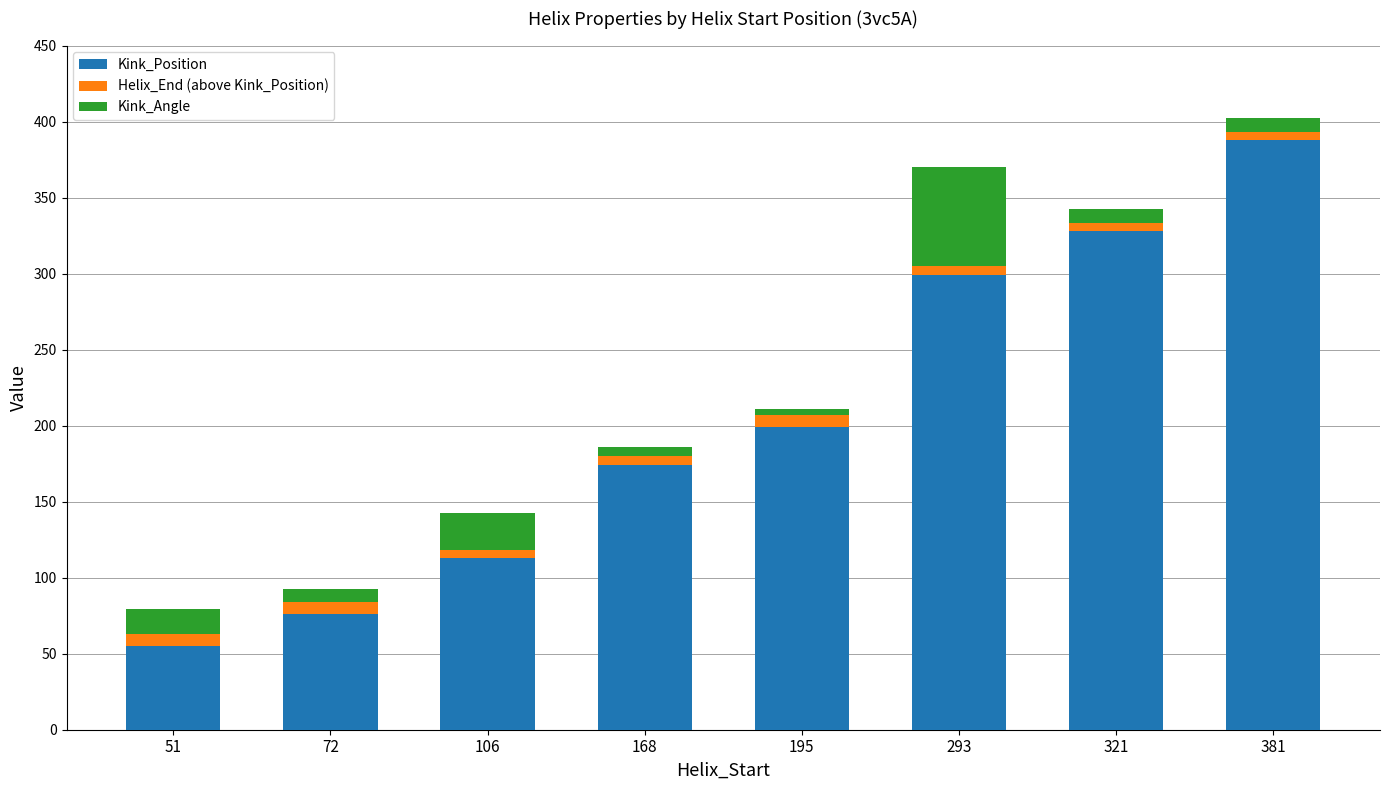

Where is Kink_Position nearest to the value 221?

195